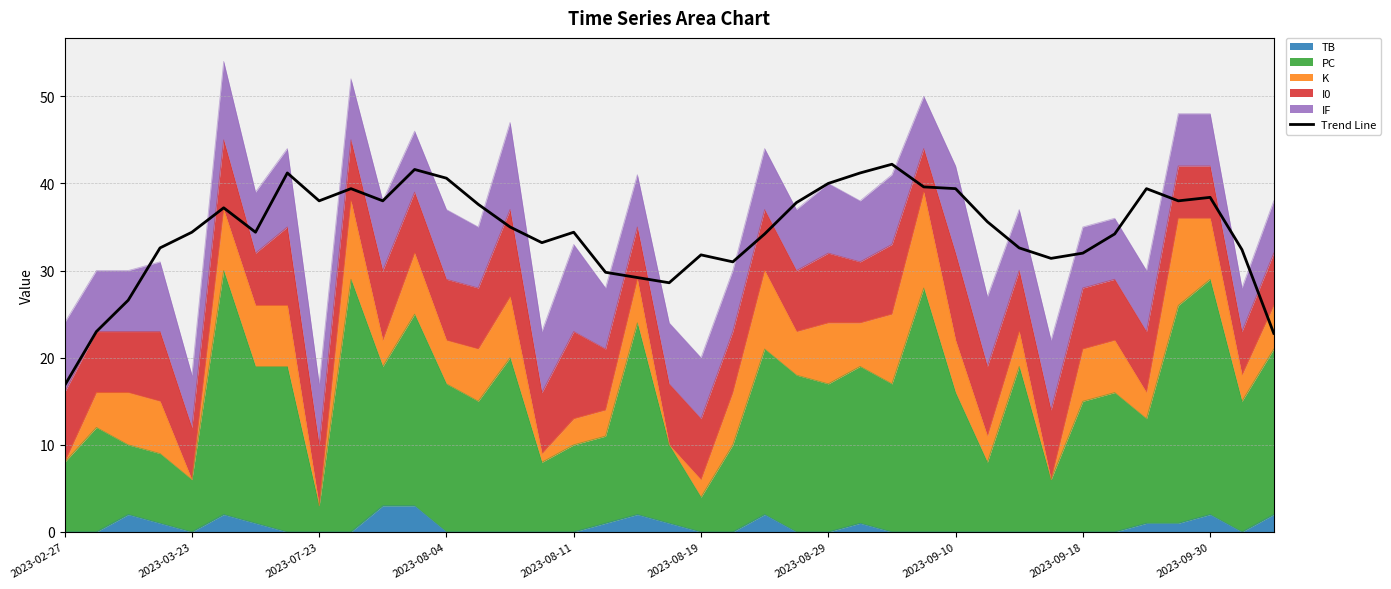

How many points are higher than both their immediate neighbors (excluding endpoints)?

9